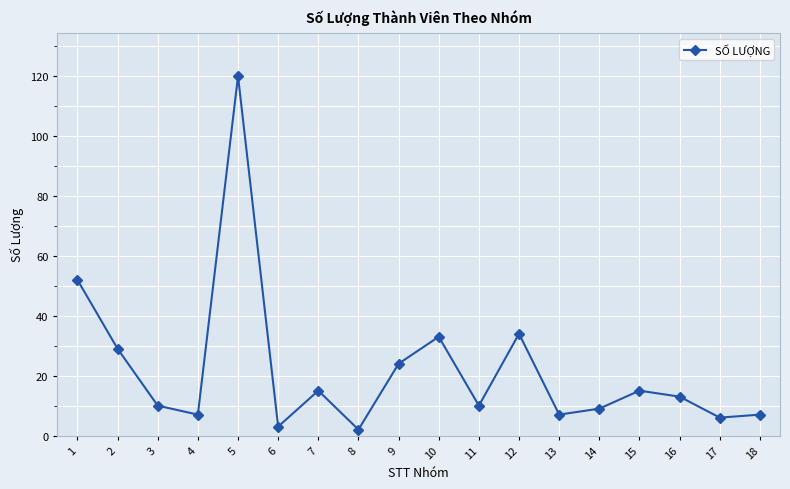

At which label does the data first exceed 13?

1